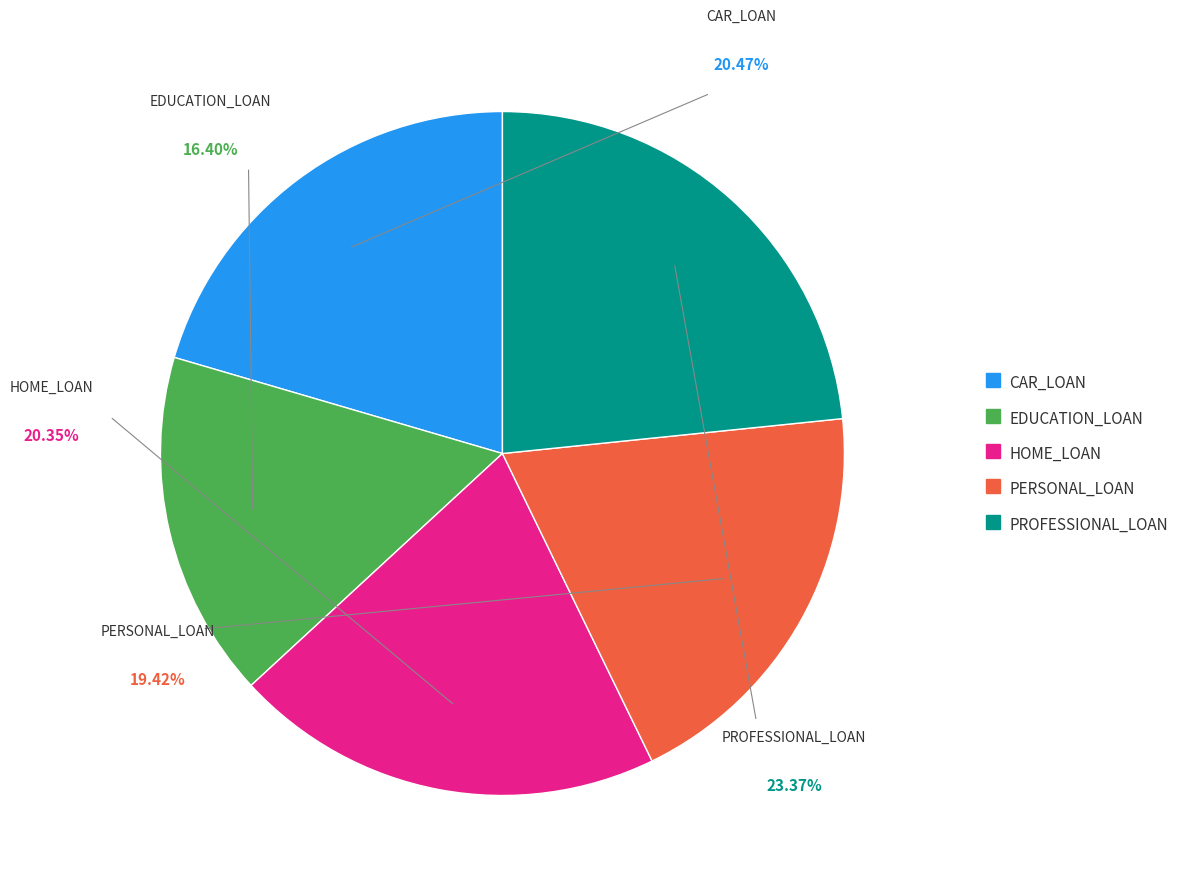

True or false: CAR_LOAN accounts for 34% of the total.

False